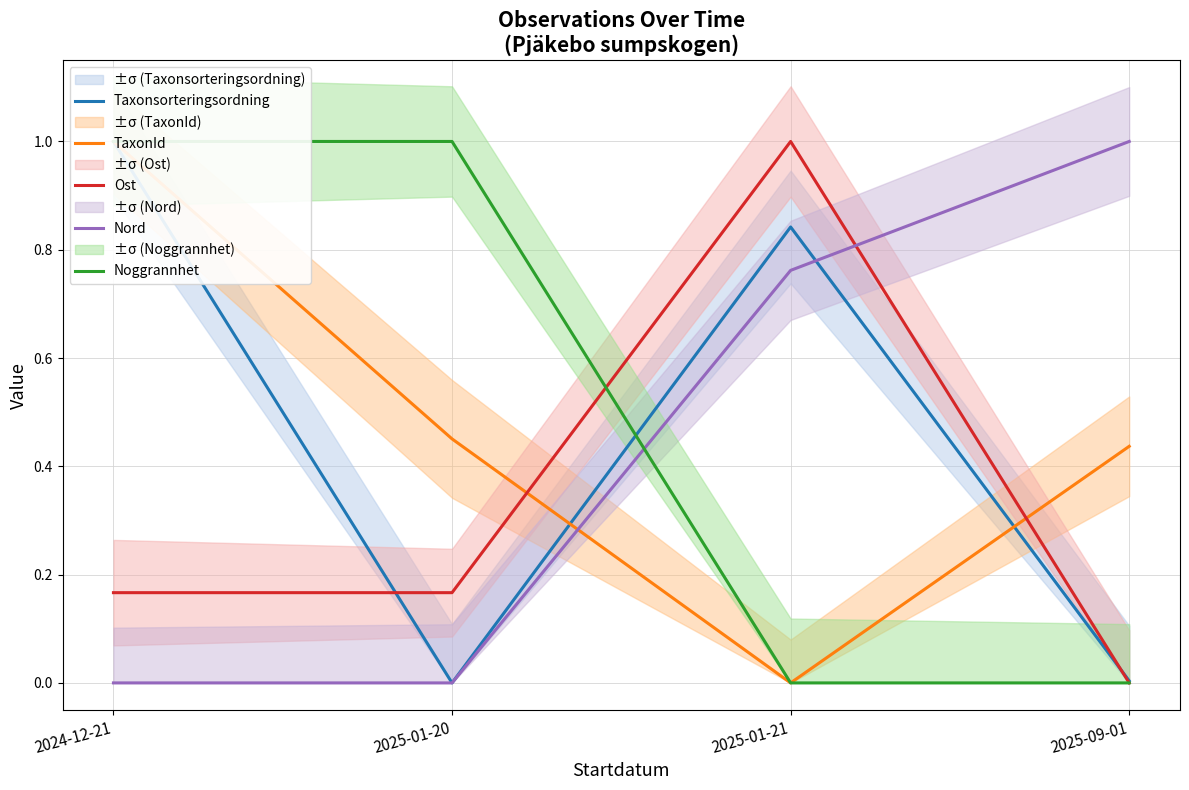

How many data points in Ost are above 0?

3